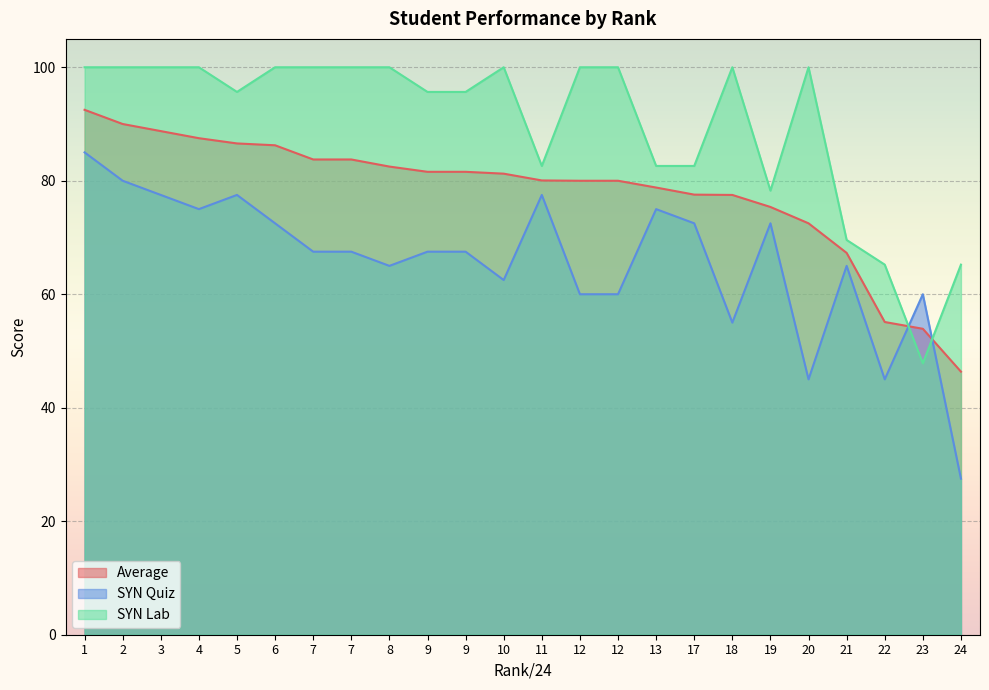

What are all the series names shown in the legend?

Average, SYN Quiz, SYN Lab